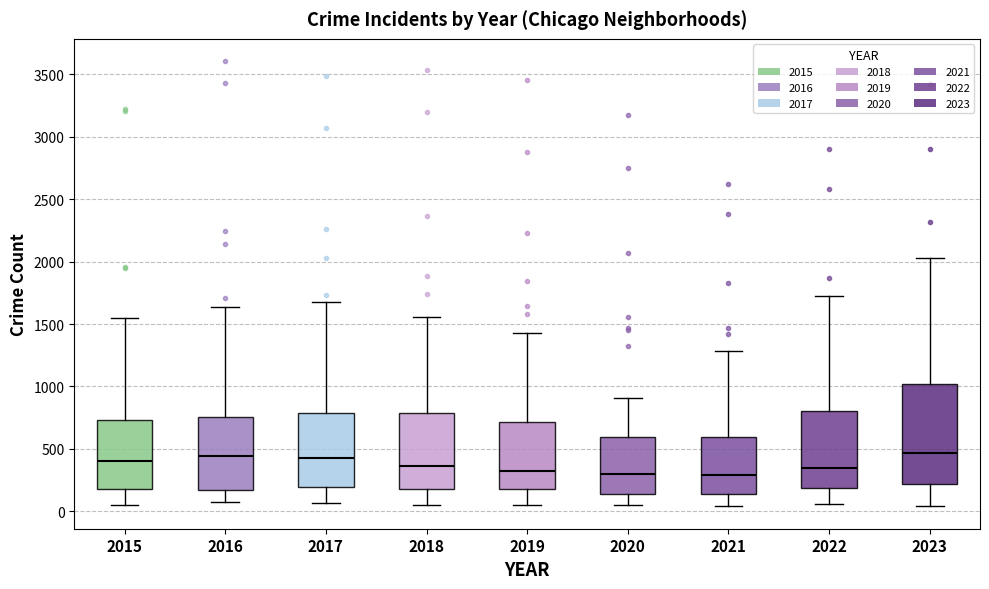

Reading left to right, transcribe this box plot: for each box, give where its median line is, the range the box spans, and where its two whiskers end, as read against the y-axis. The values are not printed on the chart, so give them approximately, as read against the axis.

2015: median 400, box 200 to 750, whiskers 50 to 1550
2016: median 450, box 150 to 750, whiskers 50 to 1650
2017: median 450, box 200 to 800, whiskers 50 to 1650
2018: median 350, box 200 to 800, whiskers 50 to 1550
2019: median 350, box 200 to 700, whiskers 50 to 1450
2020: median 300, box 150 to 600, whiskers 50 to 900
2021: median 300, box 150 to 600, whiskers 50 to 1300
2022: median 350, box 200 to 800, whiskers 50 to 1700
2023: median 450, box 200 to 1000, whiskers 50 to 2050